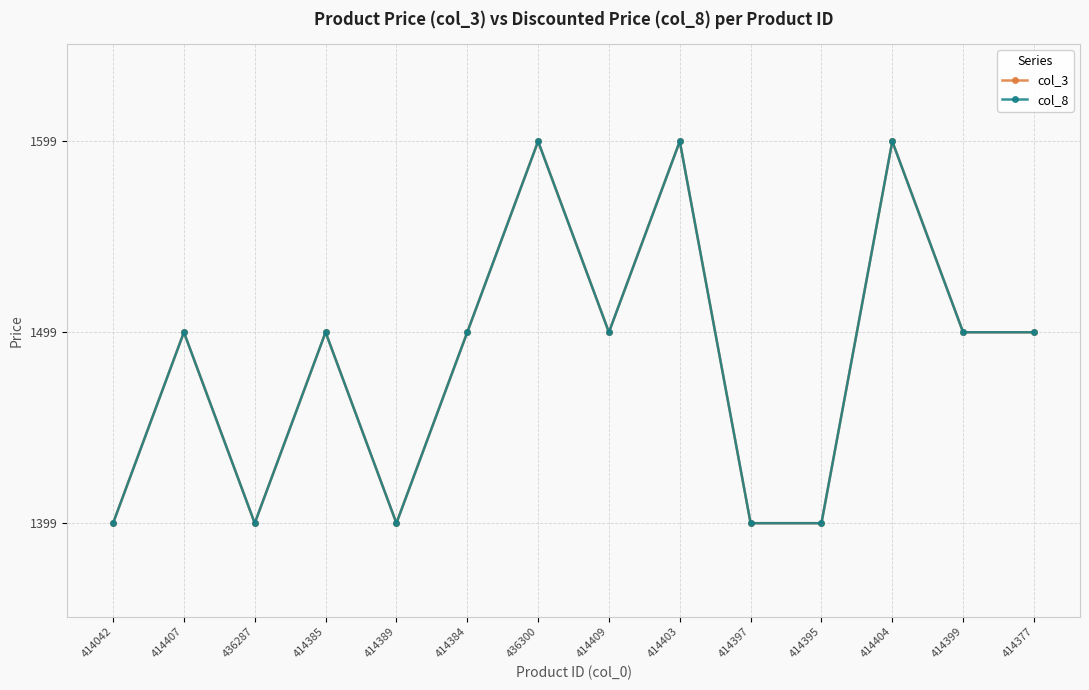

Reading right to left, transcribe all the data shown in this chart.

col_3: 1499	1499	1599	1399	1399	1599	1499	1599	1499	1399	1499	1399	1499	1399
col_8: 1499	1499	1599	1399	1399	1599	1499	1599	1499	1399	1499	1399	1499	1399